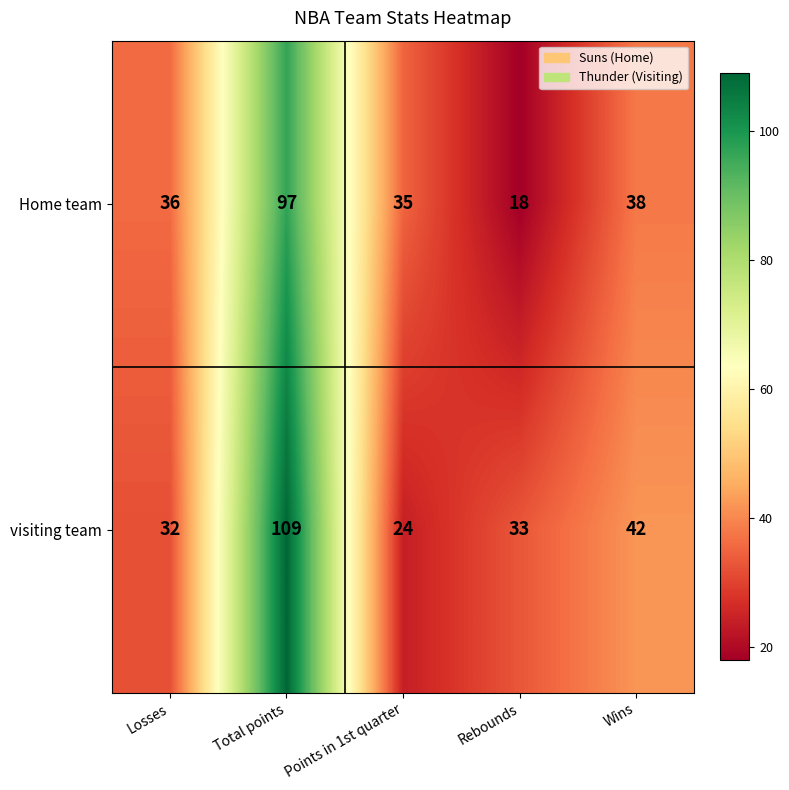

Reading left to right, list all the values displayed in this chart.

Home team: Losses=36	Total points=97	Points in 1st quarter=35	Rebounds=18	Wins=38
visiting team: Losses=32	Total points=109	Points in 1st quarter=24	Rebounds=33	Wins=42